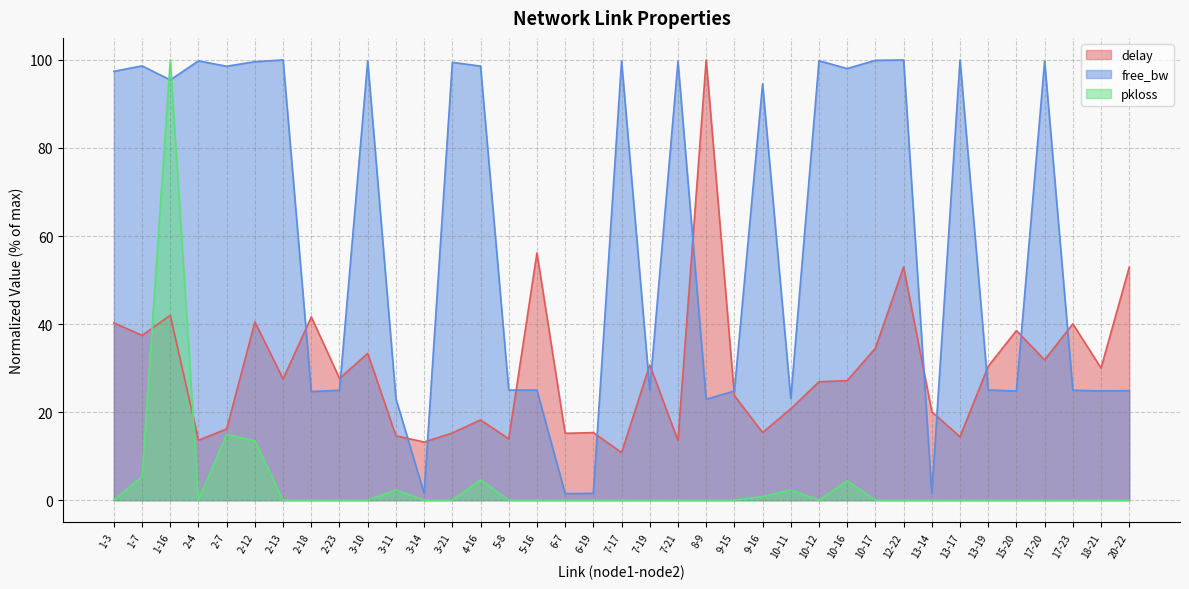

What is the approximate value of delay at 13-19?

30.4